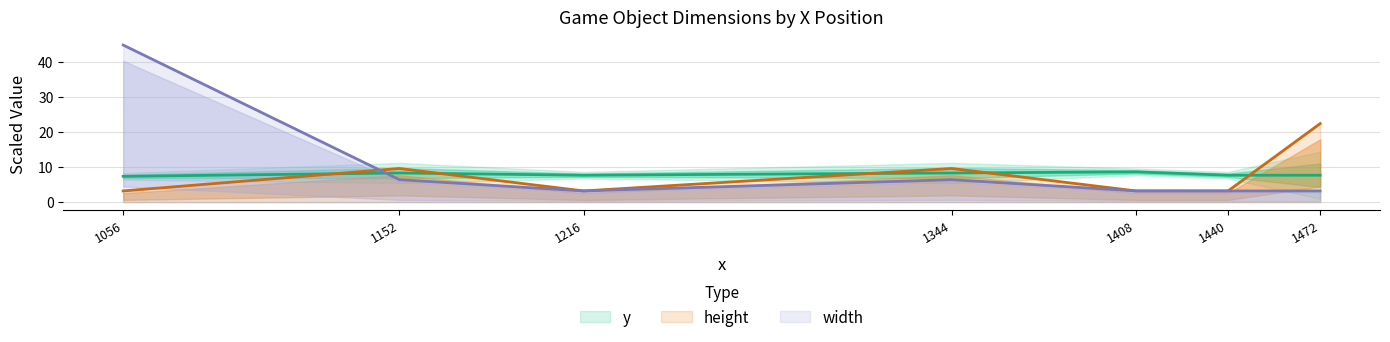

Reading left to right, list all the values displayed in this chart.

y: 7.4	8.3	7.7	8.3	8.6	7.7	7.7
height: 3.2	9.6	3.2	9.6	3.2	3.2	22.4
width: 44.8	6.4	3.2	6.4	3.2	3.2	3.2